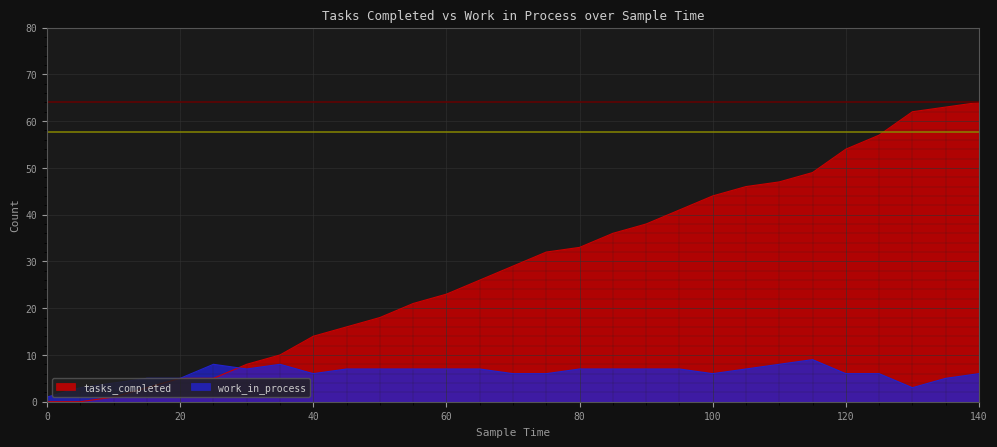

Is the value of work_in_process at 105 greater than the value of tasks_completed at 40?

No